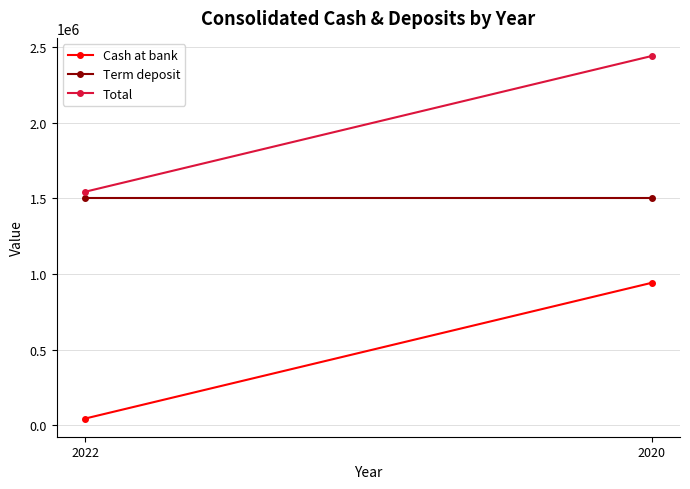

What is the difference between the highest and lowest values at 2022?

1500000